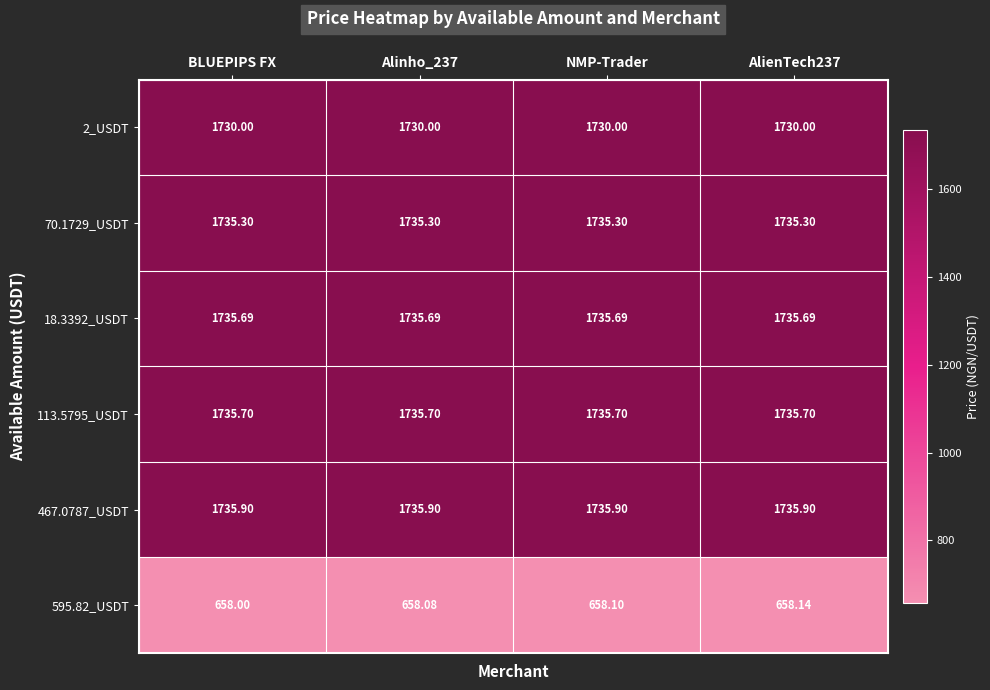

Which category has the lowest value across all series?

BLUEPIPS FX